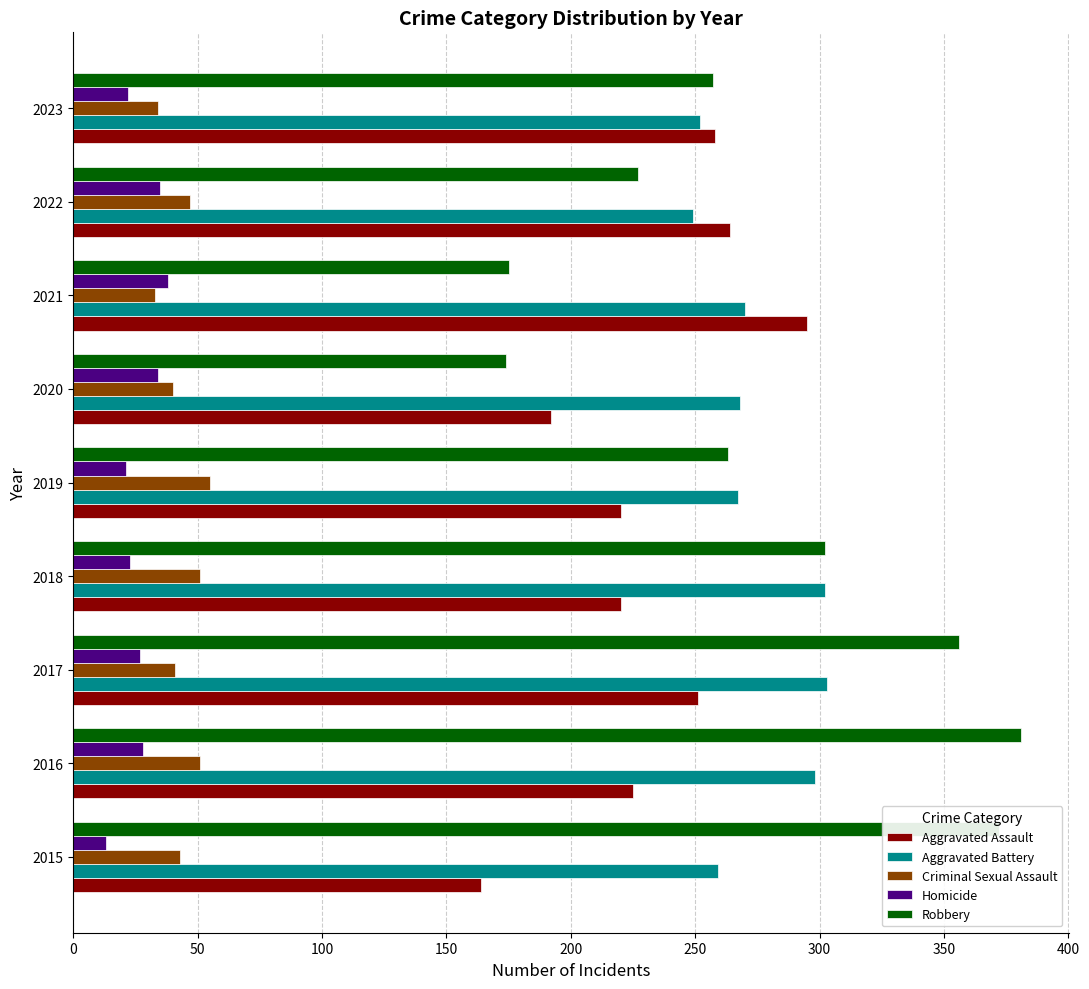

What is the greatest value displayed?

381